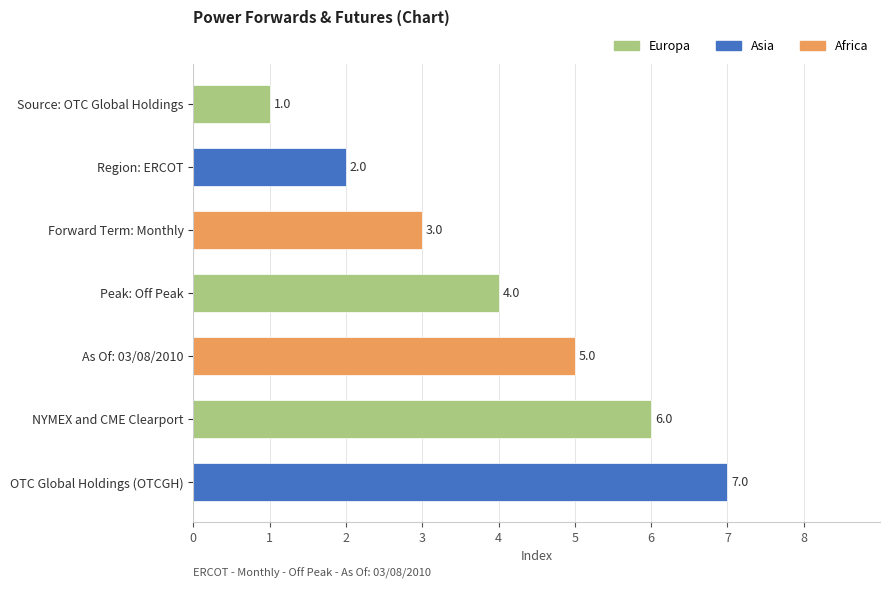

At which category does the chart reach its minimum across all series?

Source: OTC Global Holdings